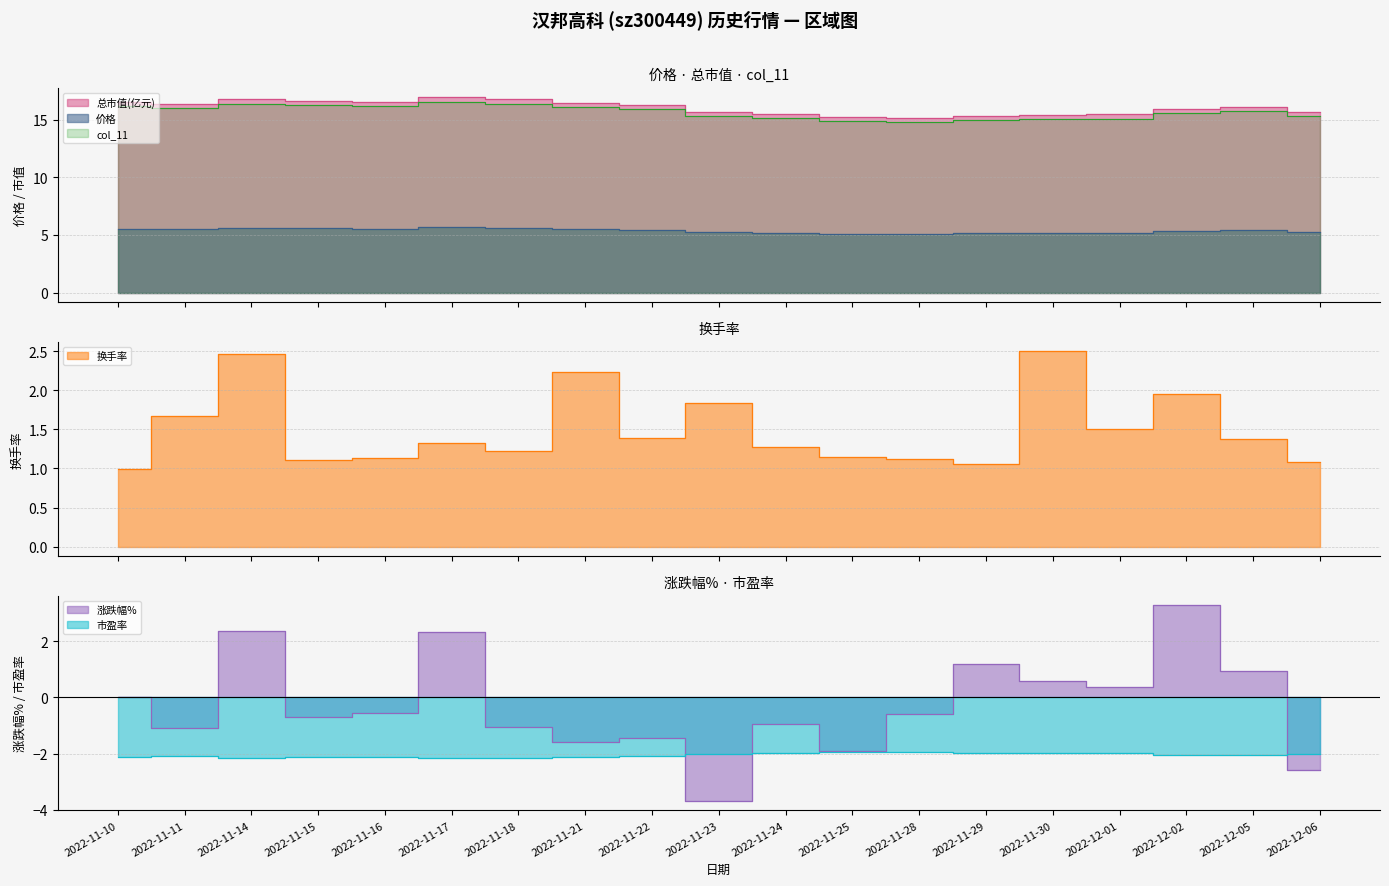

What are all the series names shown in the legend?

价格, 总市值(亿元), col_11, 换手率, 涨跌幅%, 市盈率